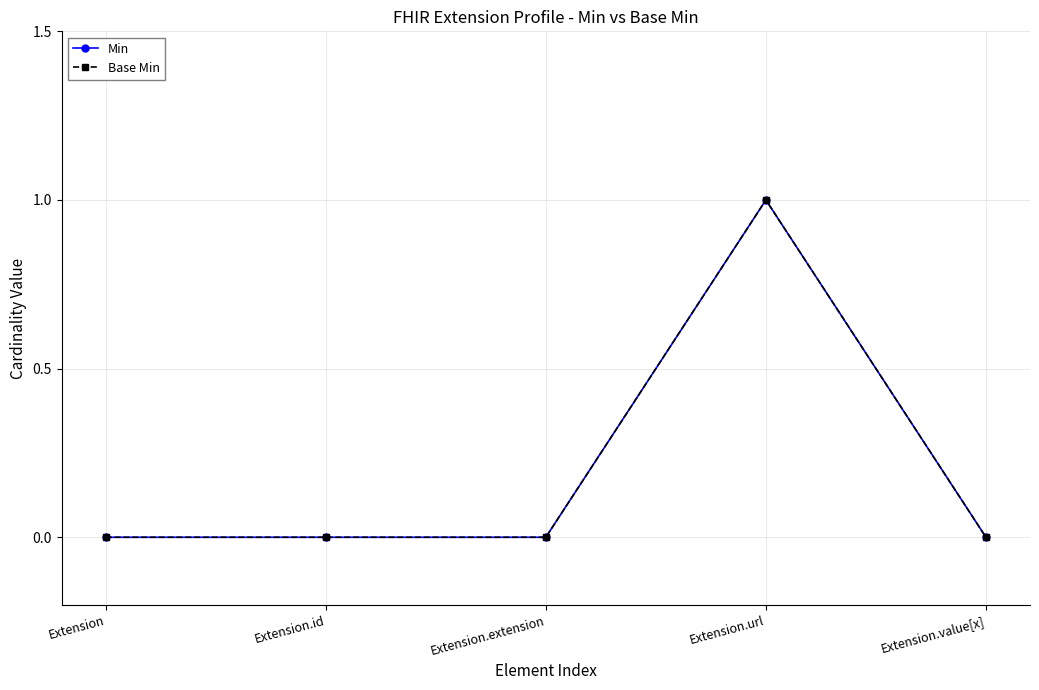

Is this an area chart (filled region under the line)?

No